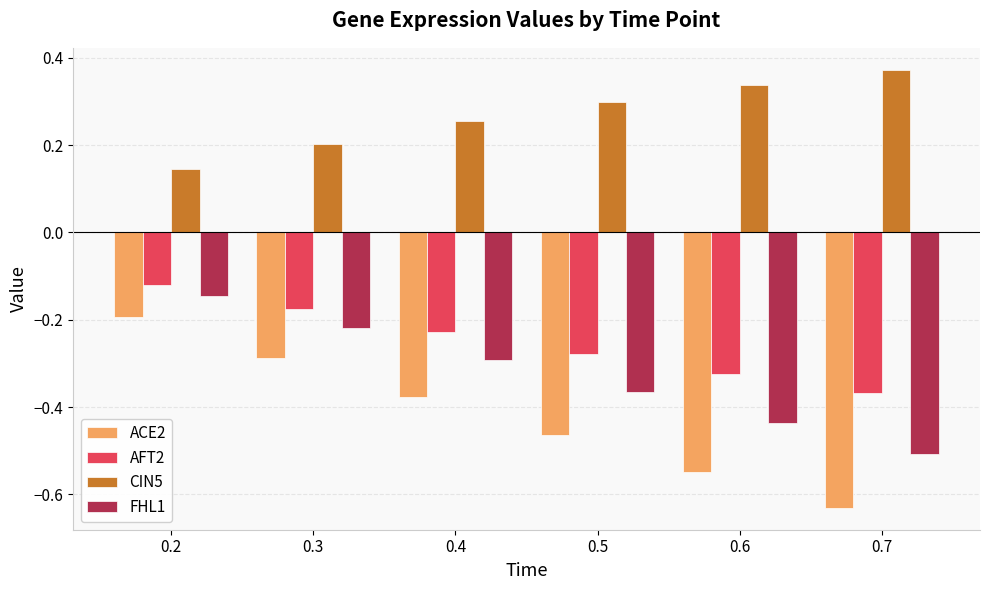

How many bars are there in each group?

4